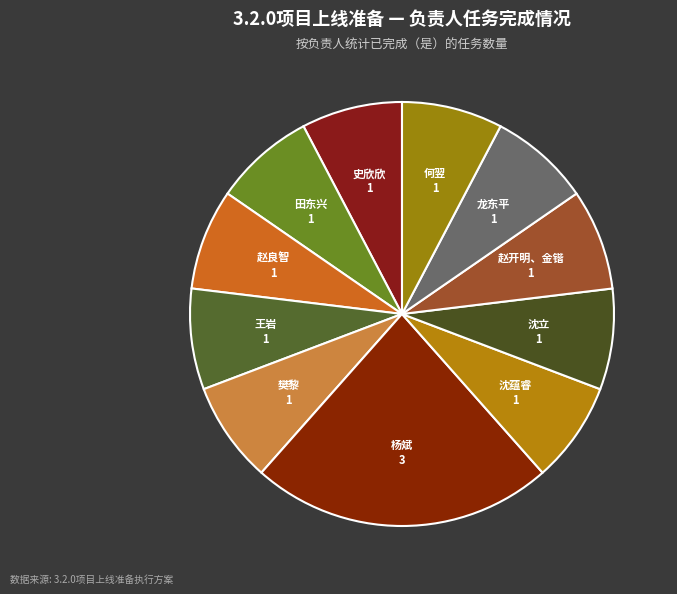

Is there a majority slice in this chart?

No